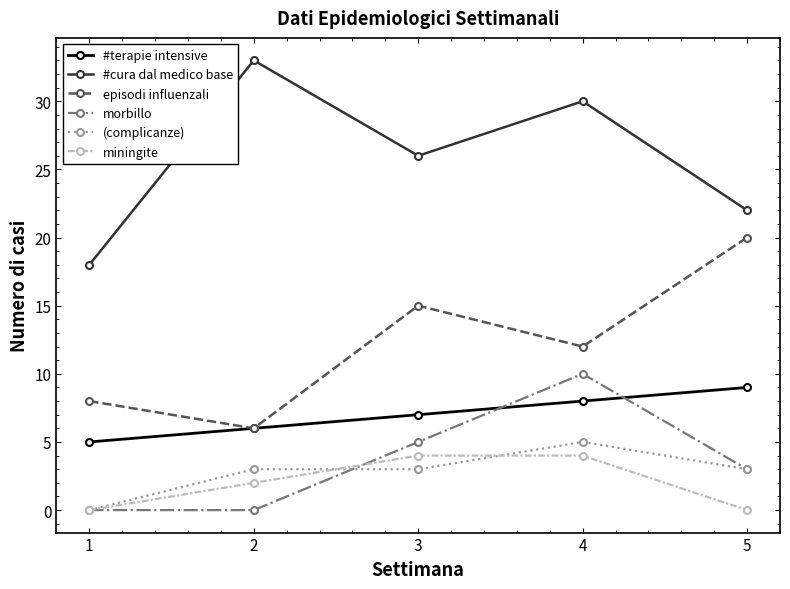

List the labels in order of episodi influenzali value, smallest first.

2, 1, 4, 3, 5